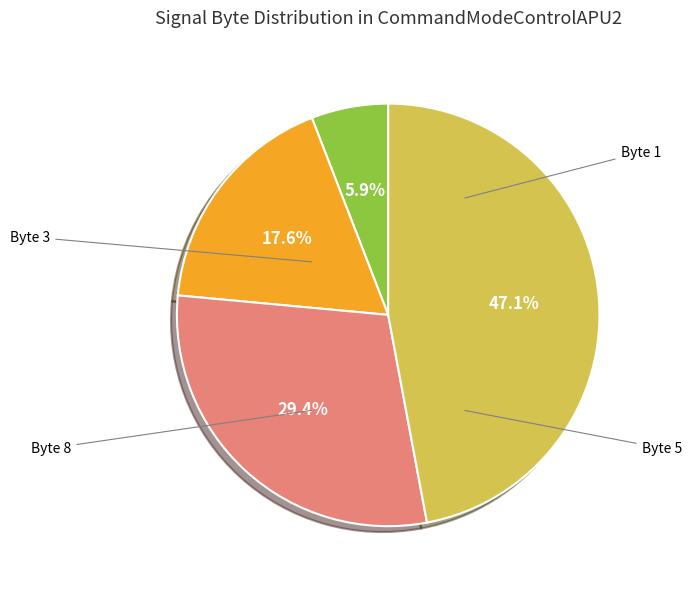

Does any single category account for the majority?

No